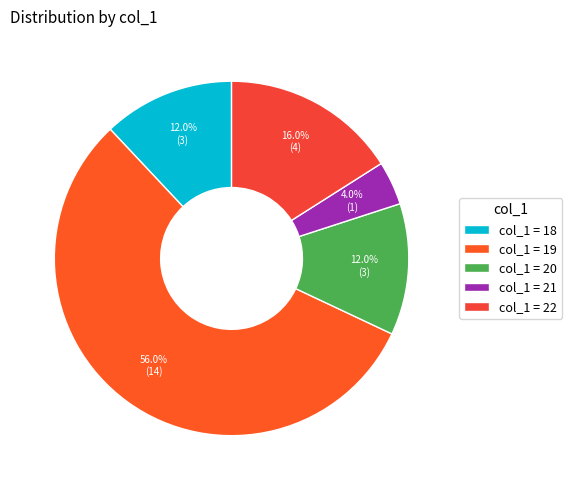

Which category accounts for the majority?

col_1 = 19